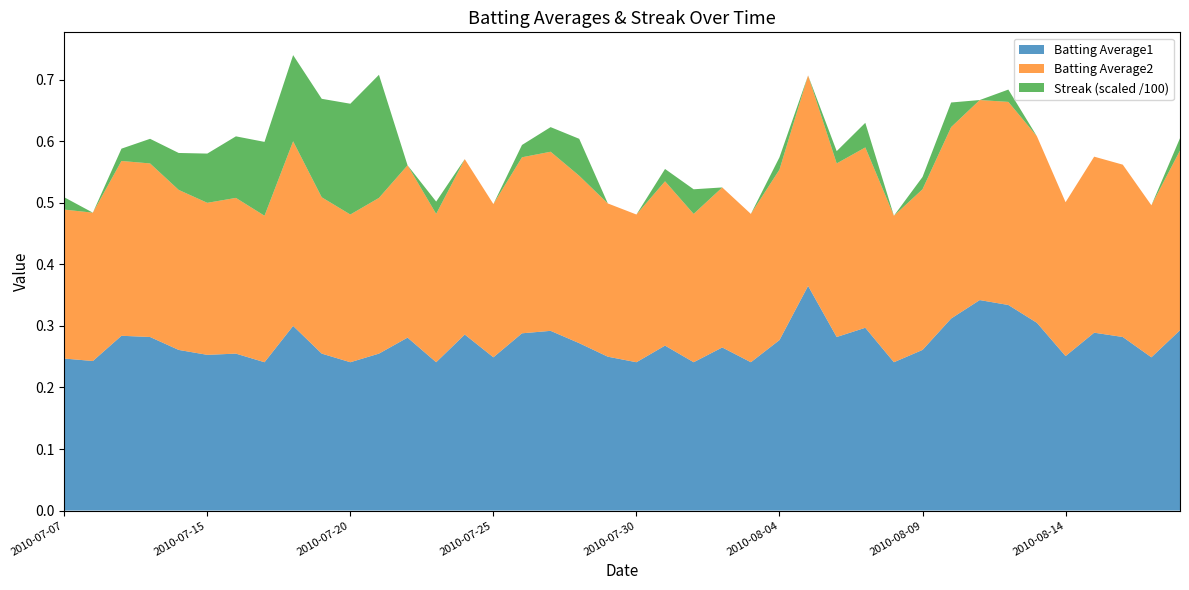

Reading left to right, list all the values displayed in this chart.

Batting Average1: 2010-07-07=0.2	2010-07-08=0.2	2010-07-09=0.3	2010-07-10=0.3	2010-07-11=0.3	2010-07-15=0.3	2010-07-16=0.3	2010-07-17=0.2	2010-07-18=0.3	2010-07-19=0.3	2010-07-20=0.2	2010-07-21=0.3	2010-07-22=0.3	2010-07-23=0.2	2010-07-24=0.3	2010-07-25=0.2	2010-07-26=0.3	2010-07-27=0.3	2010-07-28=0.3	2010-07-29=0.2	2010-07-30=0.2	2010-07-31=0.3	2010-08-01=0.2	2010-08-02=0.3	2010-08-03=0.2	2010-08-04=0.3	2010-08-05=0.4	2010-08-06=0.3	2010-08-07=0.3	2010-08-08=0.2	2010-08-09=0.3	2010-08-10=0.3	2010-08-11=0.3	2010-08-12=0.3	2010-08-13=0.3	2010-08-14=0.3	2010-08-15=0.3	2010-08-16=0.3	2010-08-17=0.2	2010-08-18=0.3
Batting Average2: 2010-07-07=0.2	2010-07-08=0.2	2010-07-09=0.3	2010-07-10=0.3	2010-07-11=0.3	2010-07-15=0.2	2010-07-16=0.3	2010-07-17=0.2	2010-07-18=0.3	2010-07-19=0.3	2010-07-20=0.2	2010-07-21=0.3	2010-07-22=0.3	2010-07-23=0.2	2010-07-24=0.3	2010-07-25=0.2	2010-07-26=0.3	2010-07-27=0.3	2010-07-28=0.3	2010-07-29=0.2	2010-07-30=0.2	2010-07-31=0.3	2010-08-01=0.2	2010-08-02=0.3	2010-08-03=0.2	2010-08-04=0.3	2010-08-05=0.3	2010-08-06=0.3	2010-08-07=0.3	2010-08-08=0.2	2010-08-09=0.3	2010-08-10=0.3	2010-08-11=0.3	2010-08-12=0.3	2010-08-13=0.3	2010-08-14=0.2	2010-08-15=0.3	2010-08-16=0.3	2010-08-17=0.2	2010-08-18=0.3
Streak: 2010-07-07=2.0	2010-07-08=0.0	2010-07-09=2.0	2010-07-10=4.0	2010-07-11=6.0	2010-07-15=8.0	2010-07-16=10.0	2010-07-17=12.0	2010-07-18=14.0	2010-07-19=16.0	2010-07-20=18.0	2010-07-21=20.0	2010-07-22=0.0	2010-07-23=2.0	2010-07-24=0.0	2010-07-25=0.0	2010-07-26=2.0	2010-07-27=4.0	2010-07-28=6.0	2010-07-29=0.0	2010-07-30=0.0	2010-07-31=2.0	2010-08-01=4.0	2010-08-02=0.0	2010-08-03=0.0	2010-08-04=2.0	2010-08-05=0.0	2010-08-06=2.0	2010-08-07=4.0	2010-08-08=0.0	2010-08-09=2.0	2010-08-10=4.0	2010-08-11=0.0	2010-08-12=2.0	2010-08-13=0.0	2010-08-14=0.0	2010-08-15=0.0	2010-08-16=0.0	2010-08-17=0.0	2010-08-18=2.0